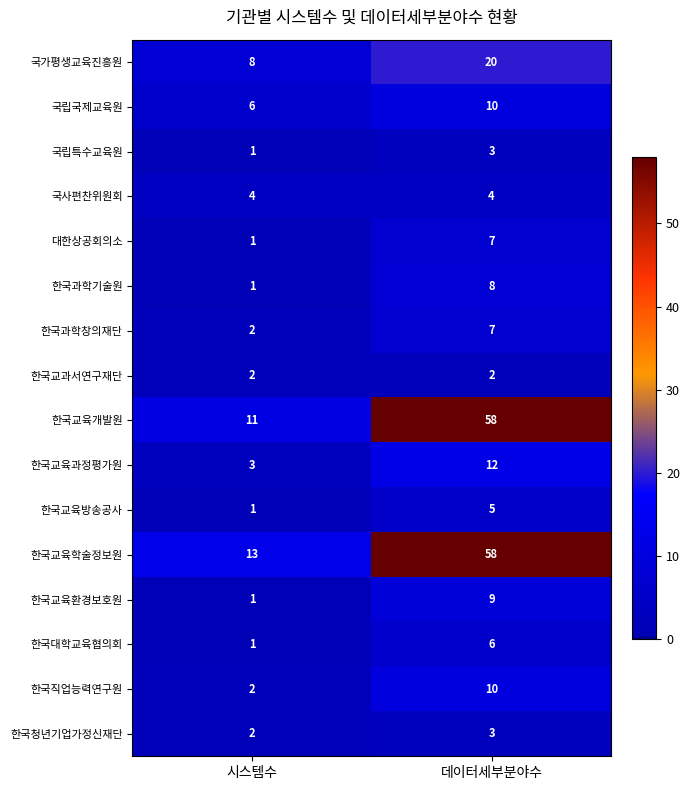

Between 시스템수 and 데이터세부분야수, which series saw the biggest shift?

한국교육개발원